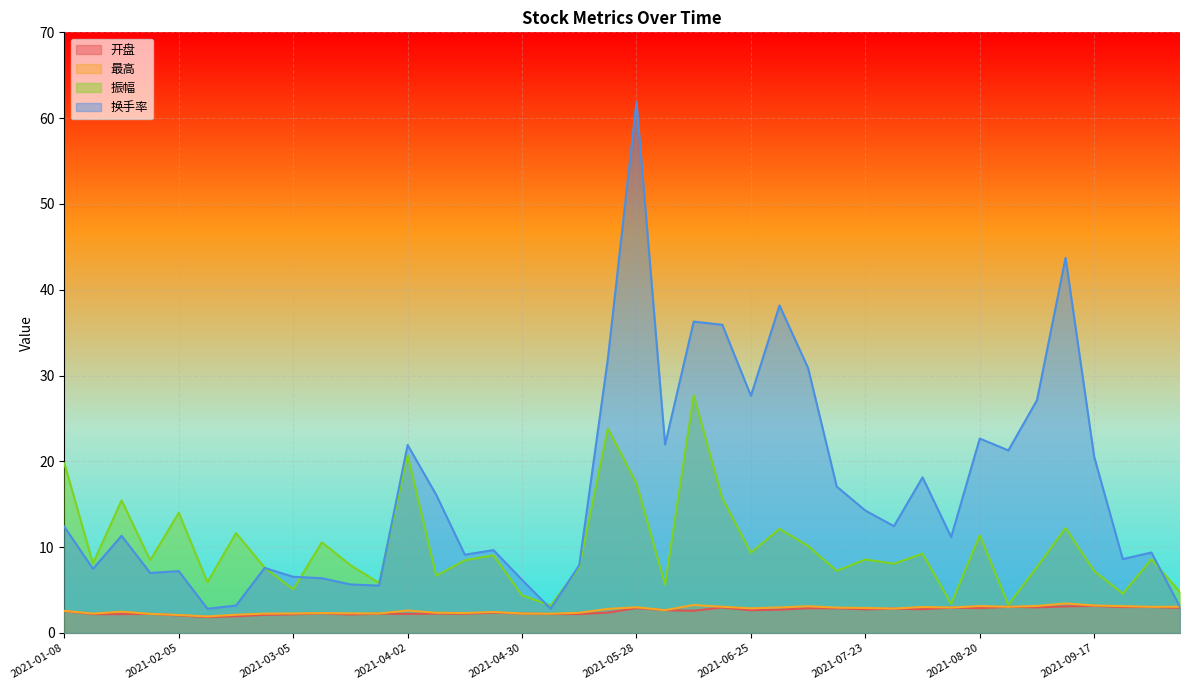

Reading left to right, list all the values displayed in this chart.

开盘: 2021-01-08=2.6	2021-01-15=2.2	2021-01-22=2.2	2021-01-29=2.2	2021-02-05=2.0	2021-02-10=1.9	2021-02-19=1.9	2021-02-26=2.1	2021-03-05=2.2	2021-03-12=2.3	2021-03-19=2.1	2021-03-26=2.3	2021-04-02=2.2	2021-04-09=2.3	2021-04-16=2.2	2021-04-23=2.4	2021-04-30=2.3	2021-05-07=2.2	2021-05-14=2.2	2021-05-21=2.4	2021-05-28=2.9	2021-06-04=2.7	2021-06-11=2.6	2021-06-18=3.0	2021-06-25=2.6	2021-07-02=2.7	2021-07-09=2.9	2021-07-16=2.9	2021-07-23=2.8	2021-07-30=2.8	2021-08-06=2.8	2021-08-13=3.0	2021-08-20=2.9	2021-08-27=3.0	2021-09-03=3.0	2021-09-10=3.1	2021-09-17=3.2	2021-09-24=3.0	2021-09-30=3.0	2021-10-08=2.9
最高: 2021-01-08=2.6	2021-01-15=2.3	2021-01-22=2.5	2021-01-29=2.2	2021-02-05=2.1	2021-02-10=1.9	2021-02-19=2.1	2021-02-26=2.3	2021-03-05=2.3	2021-03-12=2.3	2021-03-19=2.3	2021-03-26=2.3	2021-04-02=2.6	2021-04-09=2.4	2021-04-16=2.3	2021-04-23=2.5	2021-04-30=2.3	2021-05-07=2.2	2021-05-14=2.4	2021-05-21=2.8	2021-05-28=3.0	2021-06-04=2.7	2021-06-11=3.3	2021-06-18=3.1	2021-06-25=2.9	2021-07-02=3.0	2021-07-09=3.1	2021-07-16=3.0	2021-07-23=2.9	2021-07-30=2.9	2021-08-06=3.0	2021-08-13=3.0	2021-08-20=3.1	2021-08-27=3.1	2021-09-03=3.1	2021-09-10=3.4	2021-09-17=3.2	2021-09-24=3.1	2021-09-30=3.0	2021-10-08=3.1
振幅: 2021-01-08=19.8	2021-01-15=8.1	2021-01-22=15.4	2021-01-29=8.5	2021-02-05=14.0	2021-02-10=5.9	2021-02-19=11.6	2021-02-26=7.6	2021-03-05=5.1	2021-03-12=10.6	2021-03-19=7.9	2021-03-26=5.8	2021-04-02=20.7	2021-04-09=6.7	2021-04-16=8.5	2021-04-23=9.1	2021-04-30=4.4	2021-05-07=3.2	2021-05-14=7.7	2021-05-21=23.8	2021-05-28=17.4	2021-06-04=5.6	2021-06-11=27.7	2021-06-18=15.7	2021-06-25=9.4	2021-07-02=12.1	2021-07-09=10.1	2021-07-16=7.2	2021-07-23=8.6	2021-07-30=8.1	2021-08-06=9.2	2021-08-13=3.4	2021-08-20=11.4	2021-08-27=3.3	2021-09-03=7.7	2021-09-10=12.2	2021-09-17=7.2	2021-09-24=4.6	2021-09-30=8.6	2021-10-08=4.8
换手率: 2021-01-08=12.4	2021-01-15=7.5	2021-01-22=11.3	2021-01-29=7.0	2021-02-05=7.2	2021-02-10=2.8	2021-02-19=3.2	2021-02-26=7.6	2021-03-05=6.5	2021-03-12=6.4	2021-03-19=5.7	2021-03-26=5.5	2021-04-02=21.9	2021-04-09=16.1	2021-04-16=9.1	2021-04-23=9.7	2021-04-30=6.2	2021-05-07=2.8	2021-05-14=7.9	2021-05-21=32.0	2021-05-28=61.9	2021-06-04=22.0	2021-06-11=36.3	2021-06-18=35.9	2021-06-25=27.6	2021-07-02=38.2	2021-07-09=30.9	2021-07-16=17.1	2021-07-23=14.3	2021-07-30=12.4	2021-08-06=18.1	2021-08-13=11.2	2021-08-20=22.7	2021-08-27=21.3	2021-09-03=27.1	2021-09-10=43.7	2021-09-17=20.5	2021-09-24=8.6	2021-09-30=9.4	2021-10-08=3.0